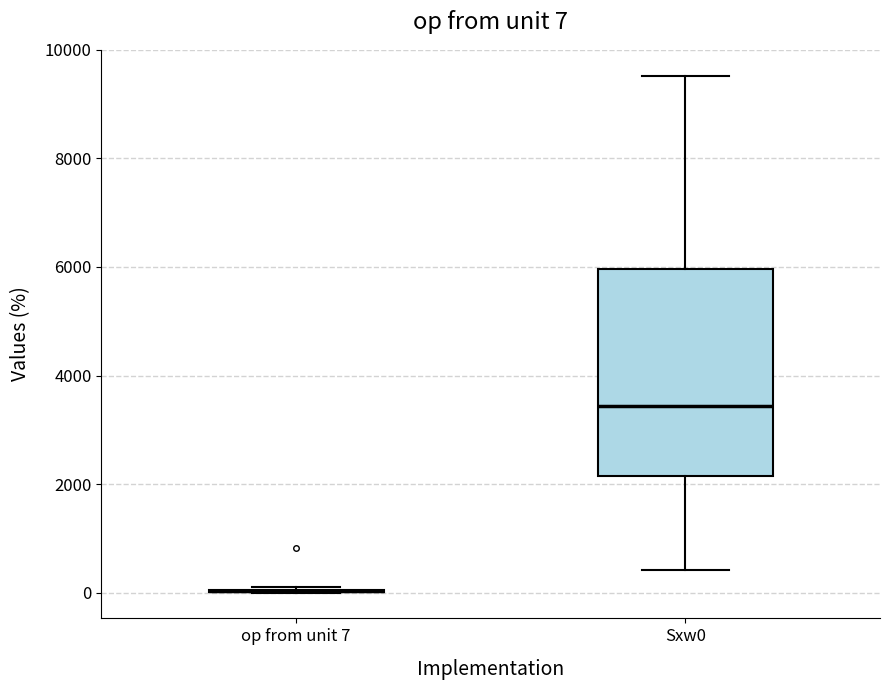

Comparing the boxes themselves (not the whiskers), which one is the tallest?

Sxw0